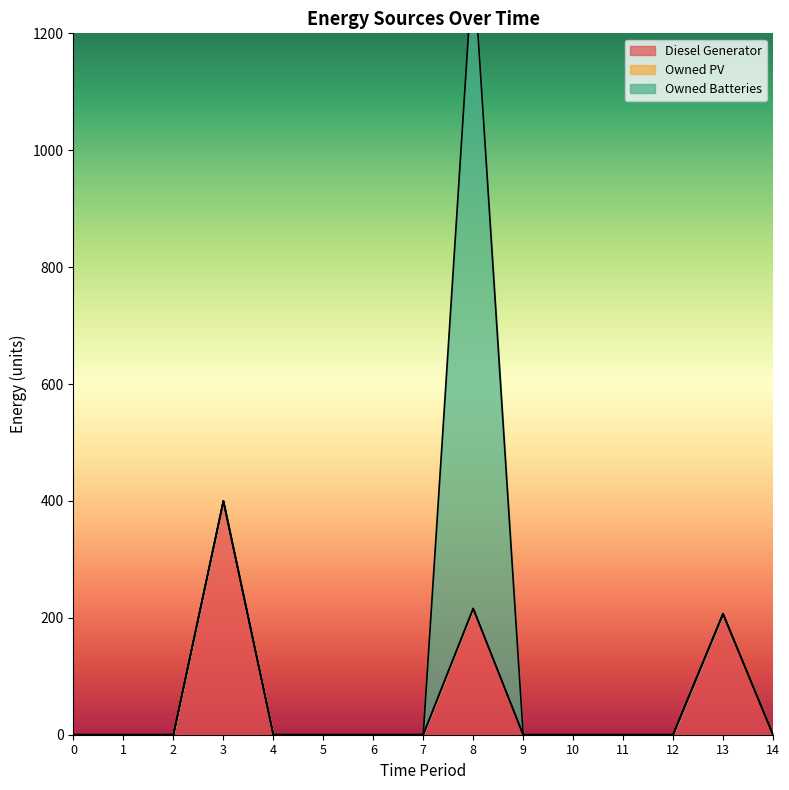

What is the value of the Diesel Generator point at the 4th from the left?

400